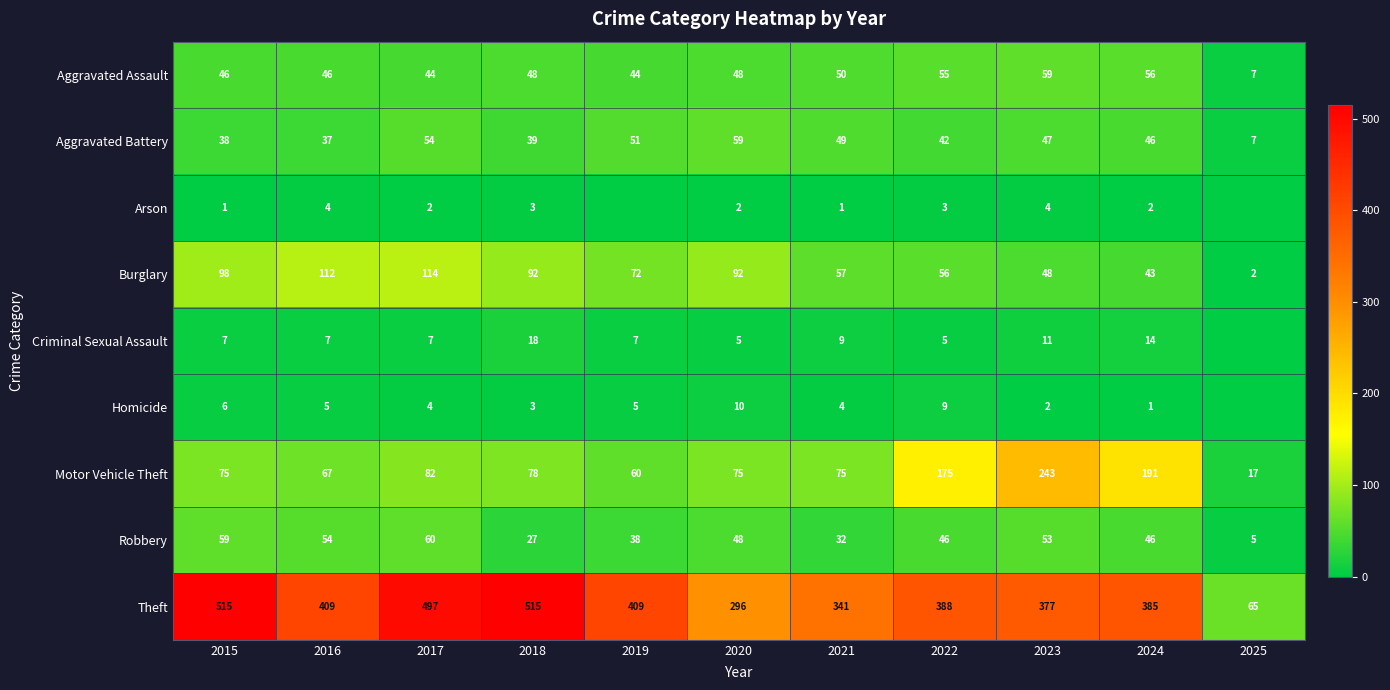

True or false: Arson has a value of 5 at 2018.

False